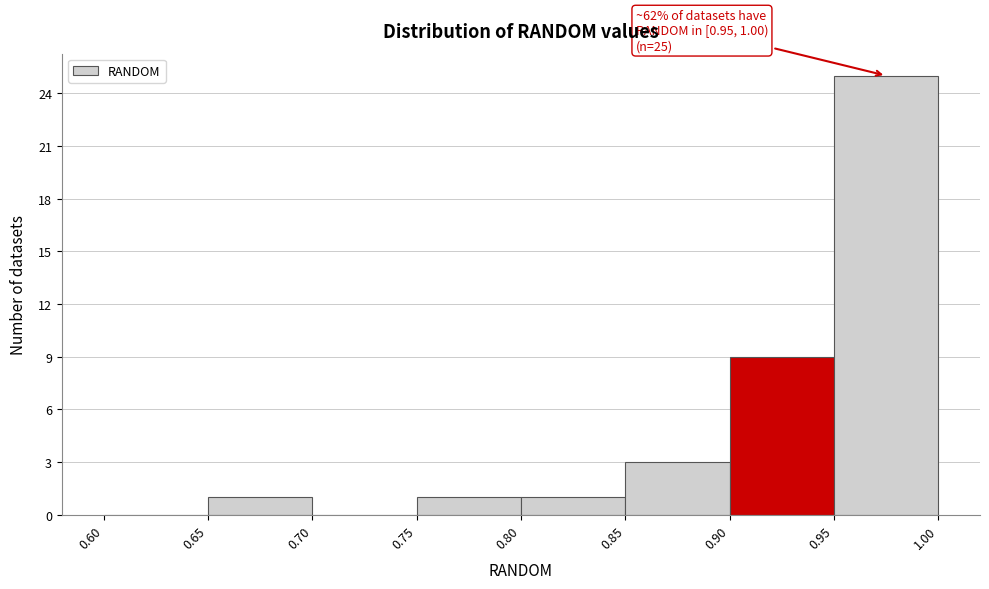

Which range on the x-axis has the tallest bar?

0.95 to 1.00